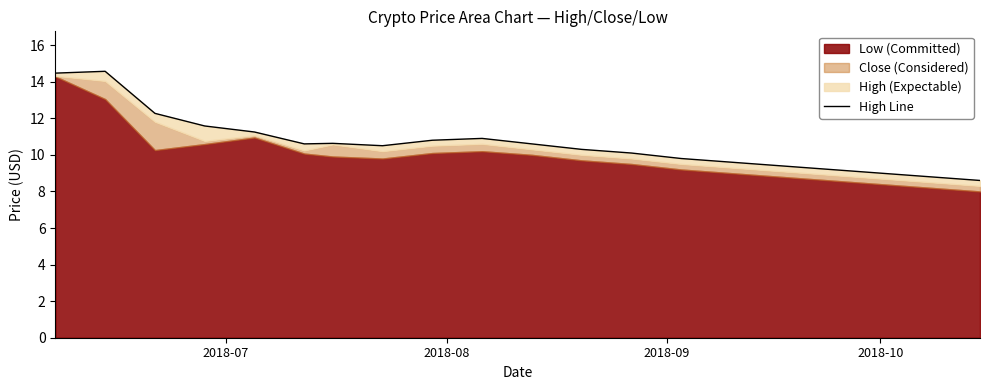

How many lines are shown in the chart?

1